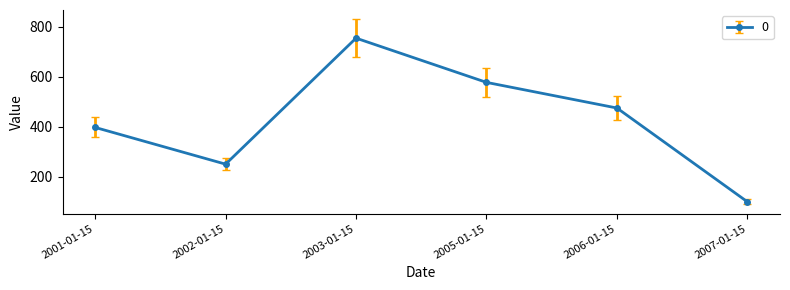

What is the value of the 2nd point from the left?

251.3